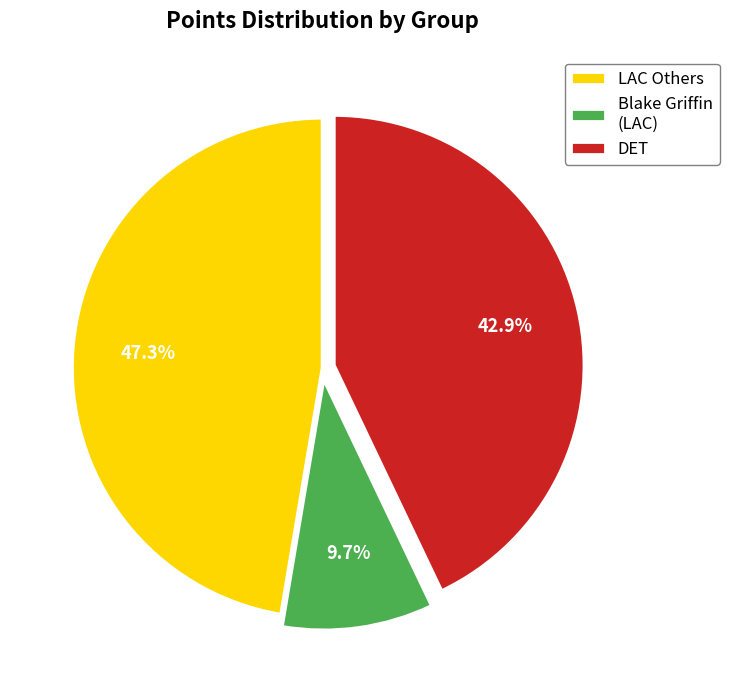

Is there any slice that represents more than half of the pie?

No